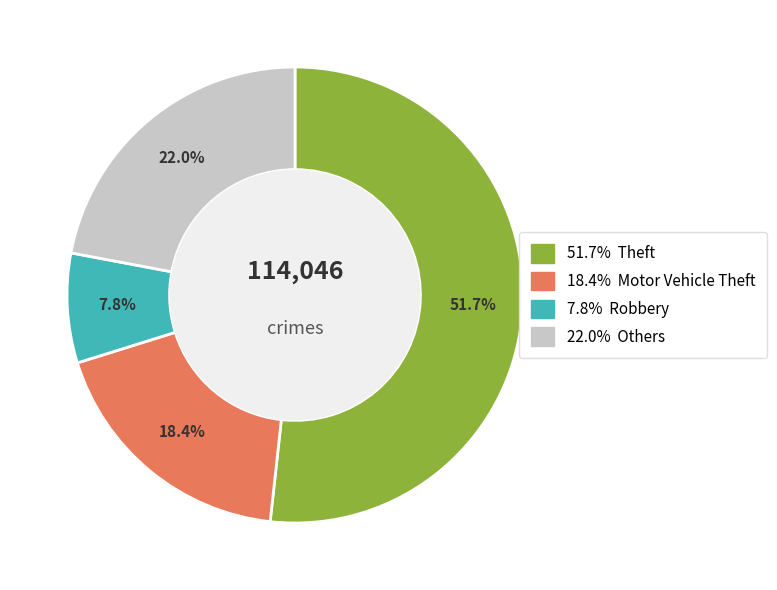

Does any single category account for the majority?

Yes